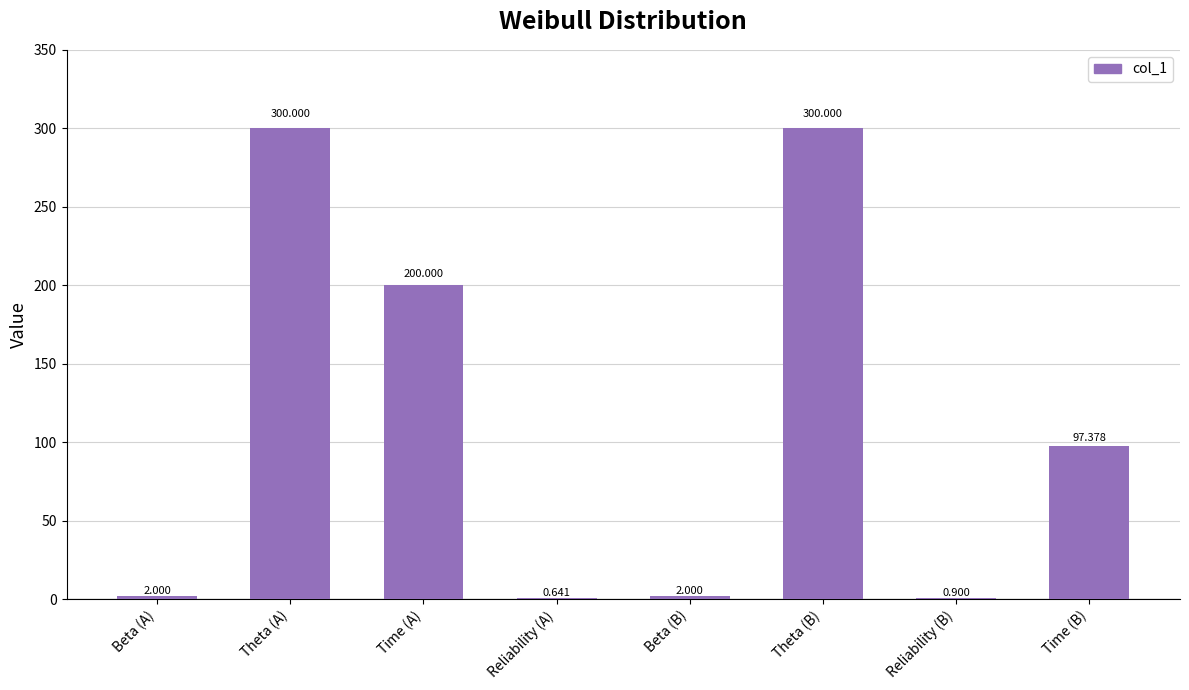

What is the change in value from Time (A) to Time (B)?

-102.6